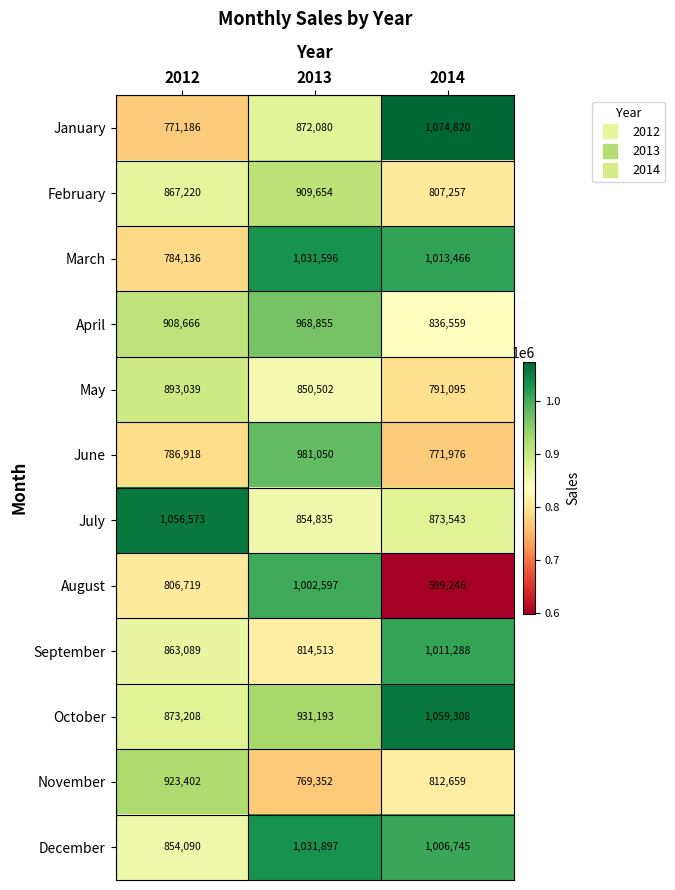

At which label is July closest to 955704?

2014